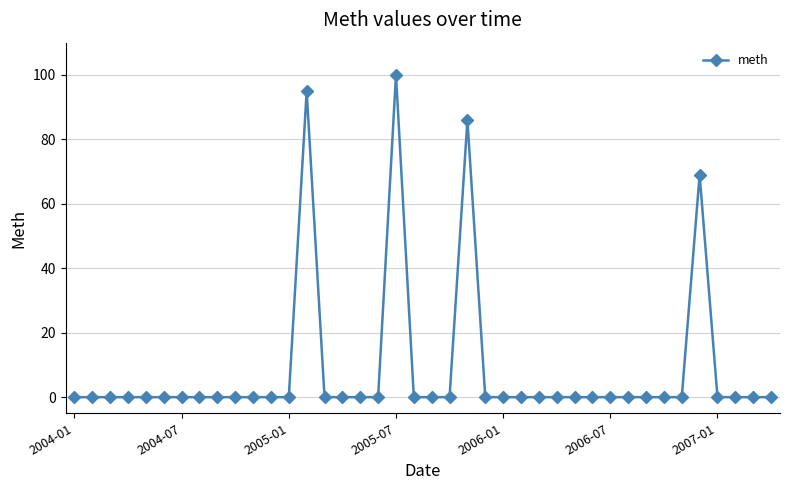

What is the difference between the second highest and second lowest values?

95